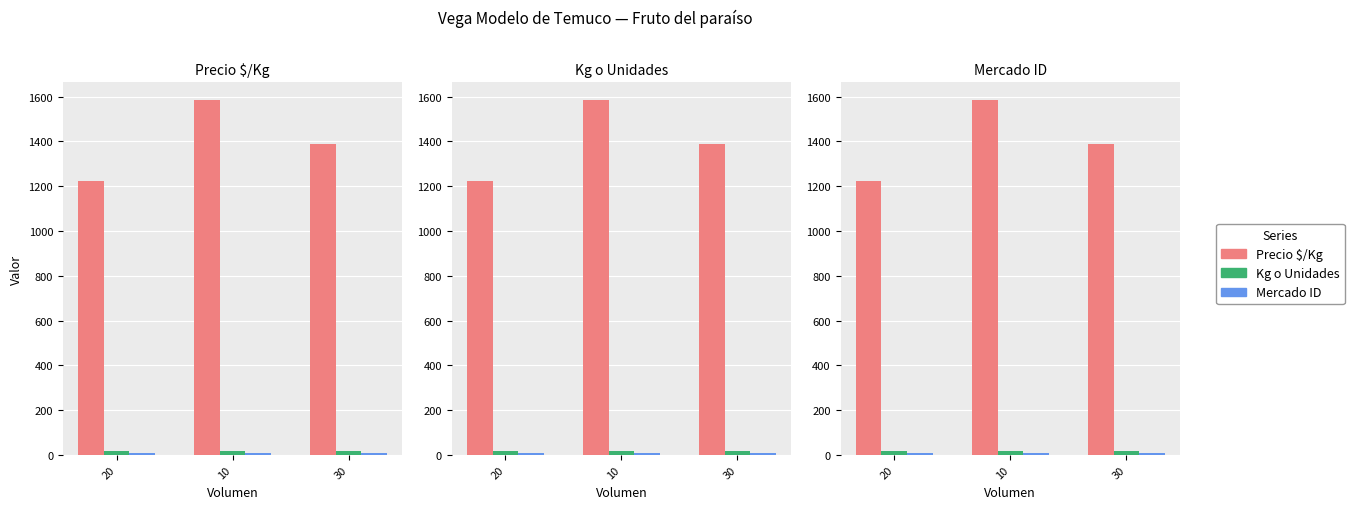

What is the highest value of the Precio $/Kg series?

1583.5